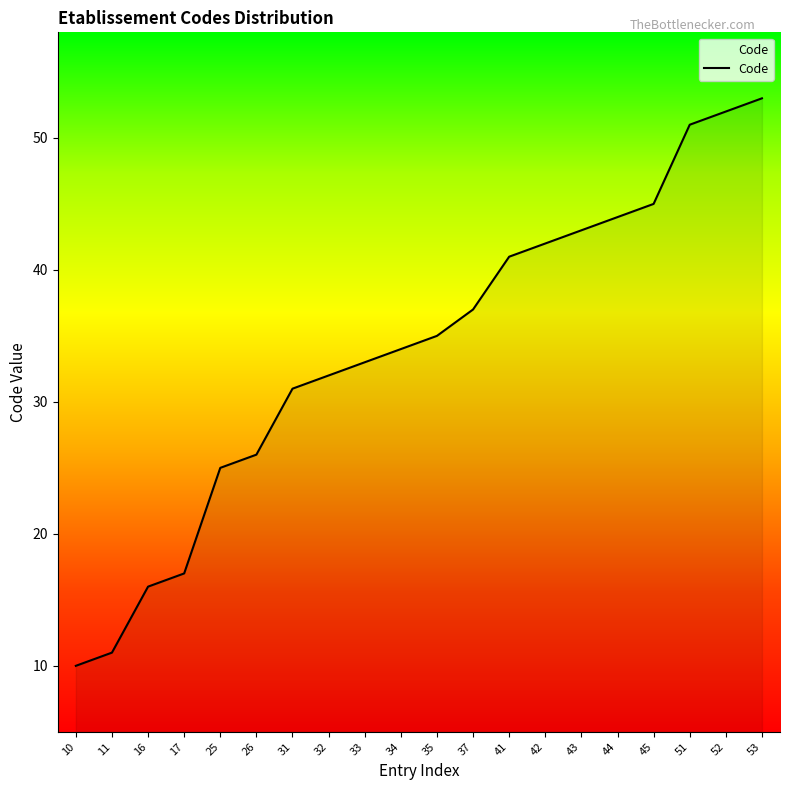

Rank the categories by value from lowest to highest.

10, 11, 16, 17, 25, 26, 31, 32, 33, 34, 35, 37, 41, 42, 43, 44, 45, 51, 52, 53